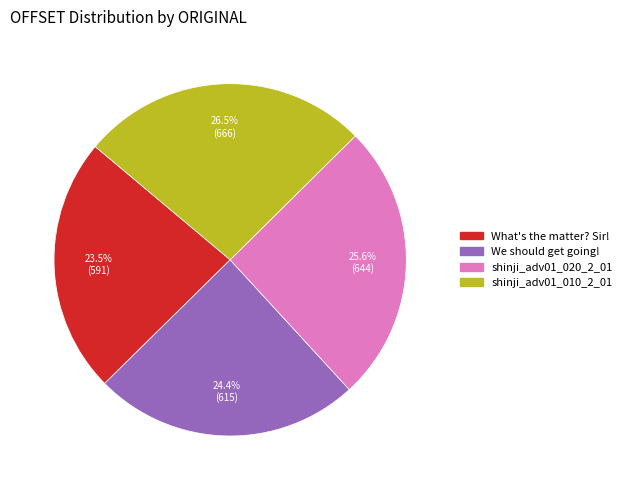

Is there a majority slice in this chart?

No